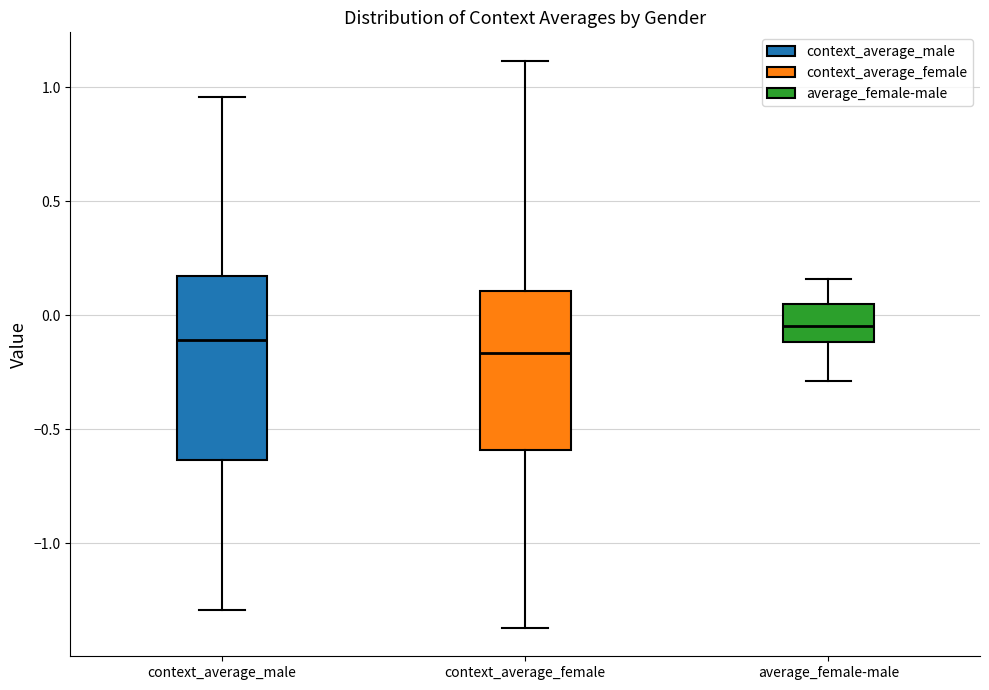

Reading left to right, transcribe this box plot: for each box, give where its median line is, the range the box spans, and where its two whiskers end, as read against the y-axis. The values are not printed on the chart, so give them approximately, as read against the axis.

context_average_male: median -0.10, box -0.65 to 0.15, whiskers -1.30 to 0.95
context_average_female: median -0.15, box -0.60 to 0.10, whiskers -1.35 to 1.10
average_female-male: median -0.05, box -0.10 to 0.05, whiskers -0.30 to 0.15